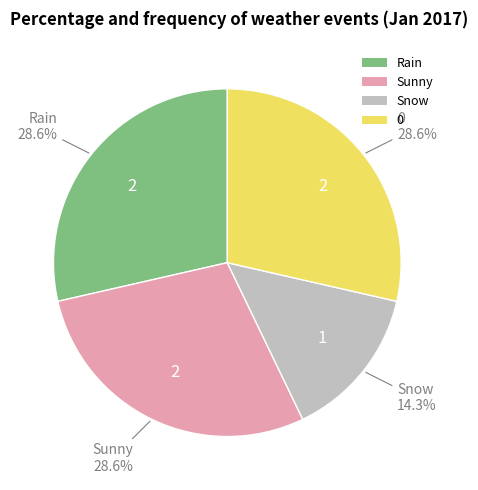

Is it true that Rain is 29% of the pie?

True